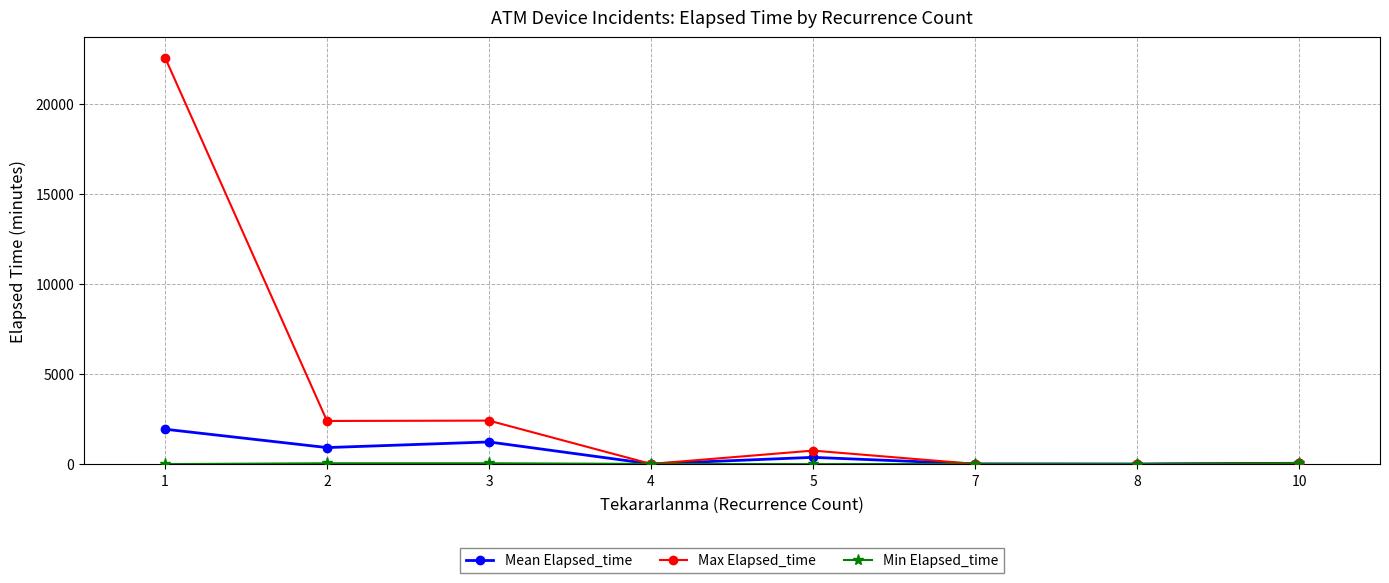

What is the highest value of the Mean Elapsed_time series?

1937.5